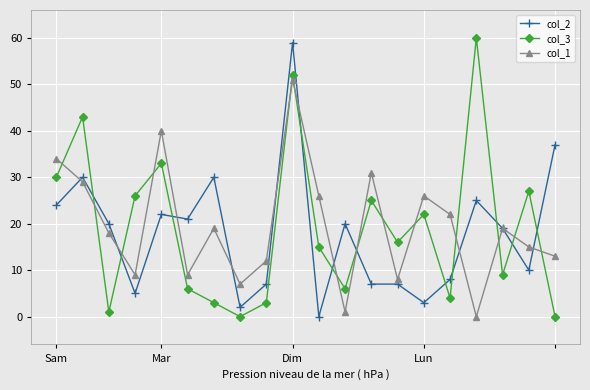

True or false: col_1 and col_3 cross at least once.

True